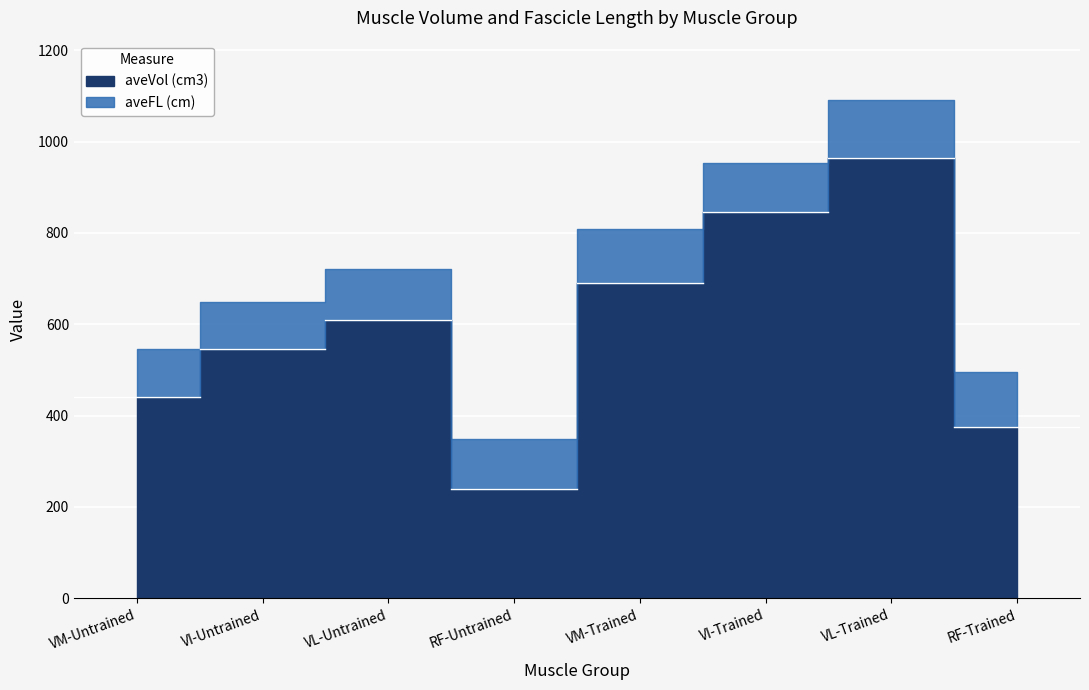

What position from the left is RF-Untrained?

4